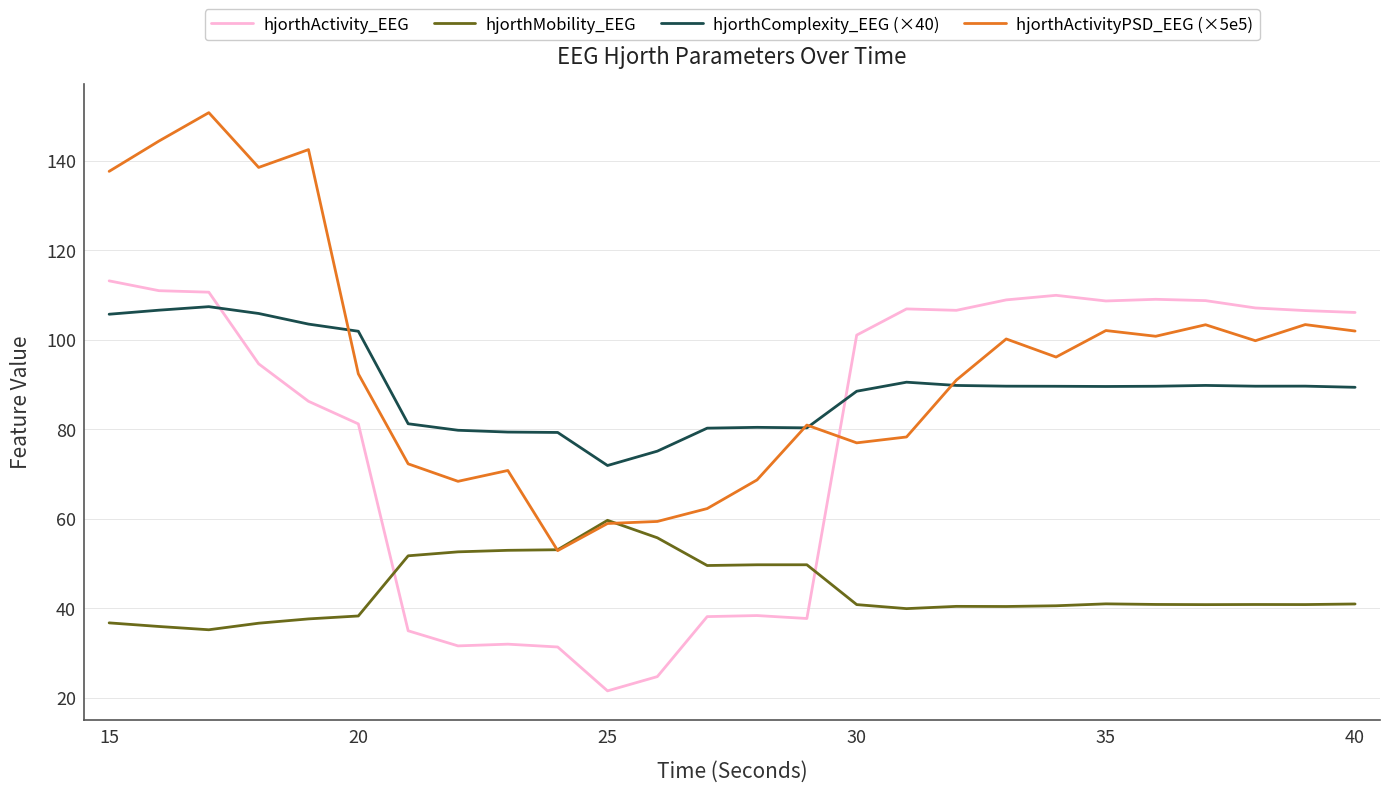

How many intersections are there between hjorthActivity_EEG and hjorthComplexity_EEG (×40)?

2